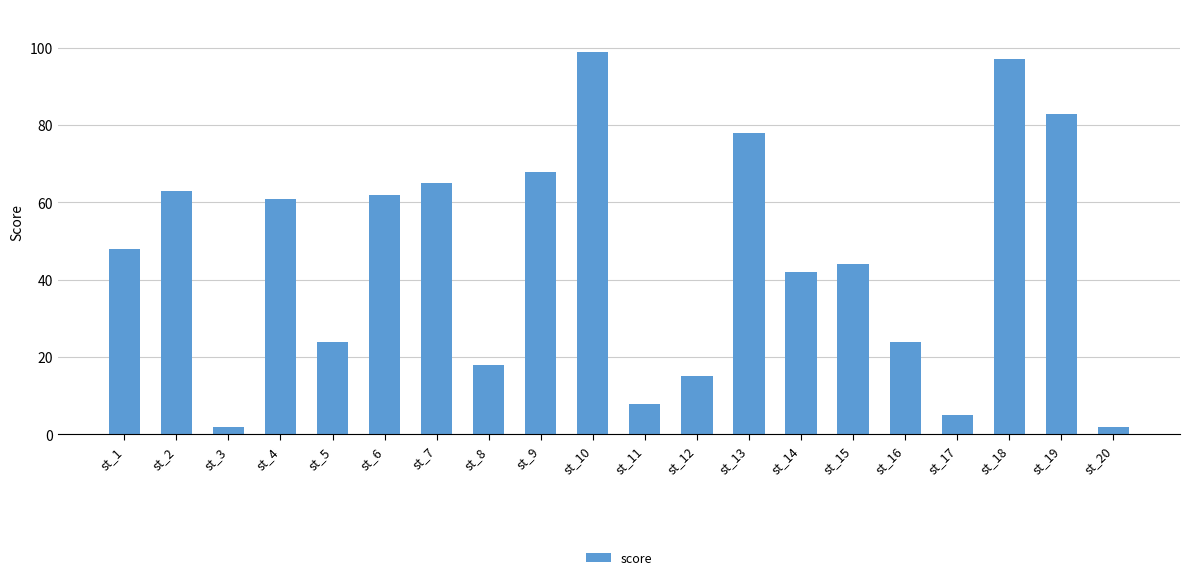

True or false: the data shows 30 at st_18.

False